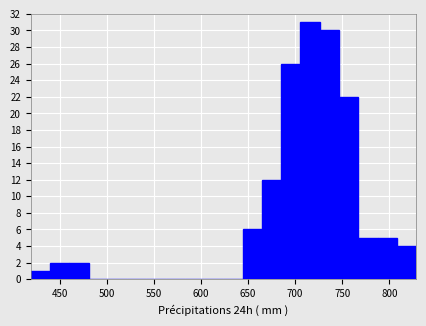

Reading left to right, list every bar in this chart as the range it spans on the x-axis followed by its height. Neither the bar edges nor the heights are printed on the chart, so give them approximately, as read against the axes.

420 to 440: 1
440 to 460: 2
460 to 480: 2
480 to 500: 0
500 to 520: 0
520 to 540: 0
540 to 565: 0
565 to 585: 0
585 to 605: 0
605 to 625: 0
625 to 645: 0
645 to 665: 6
665 to 685: 12
685 to 705: 26
705 to 725: 31
725 to 745: 30
745 to 765: 22
765 to 790: 5
790 to 810: 5
810 to 830: 4